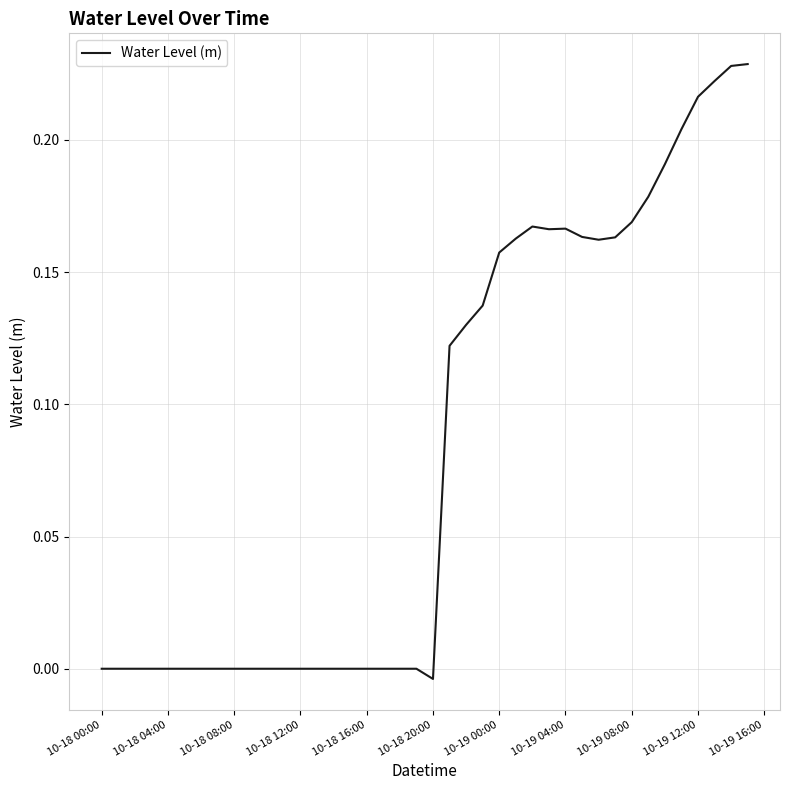

What is the difference between the maximum and minimum values?

0.2